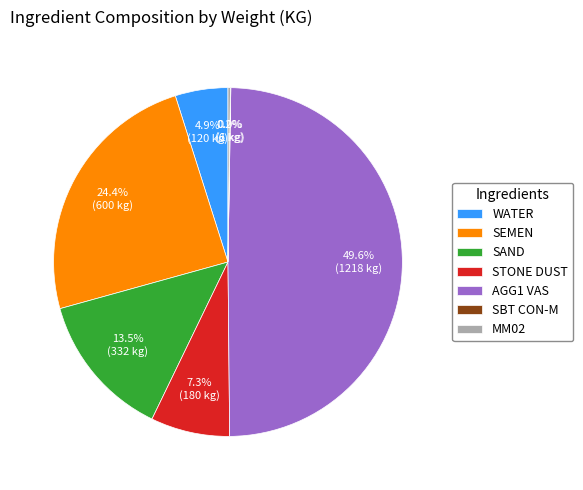

Between STONE DUST and SEMEN, which is larger?

SEMEN